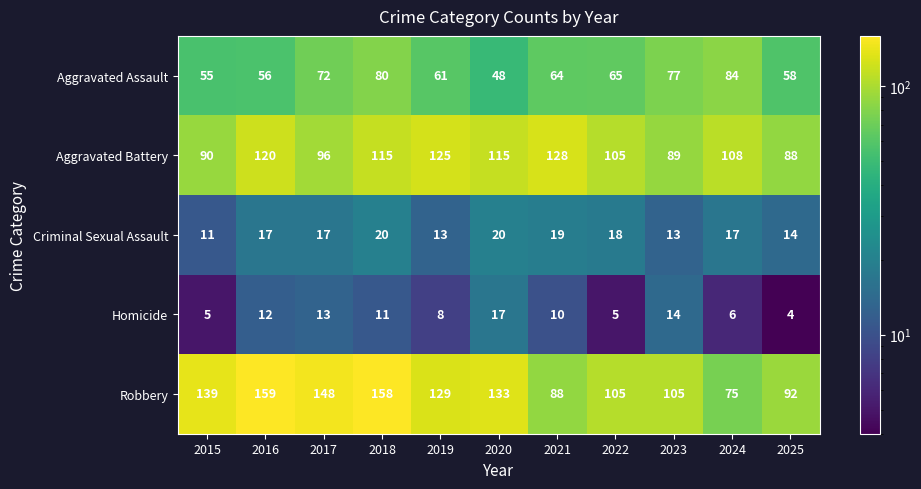

Is it true that Robbery equals 88 at 2021?

True